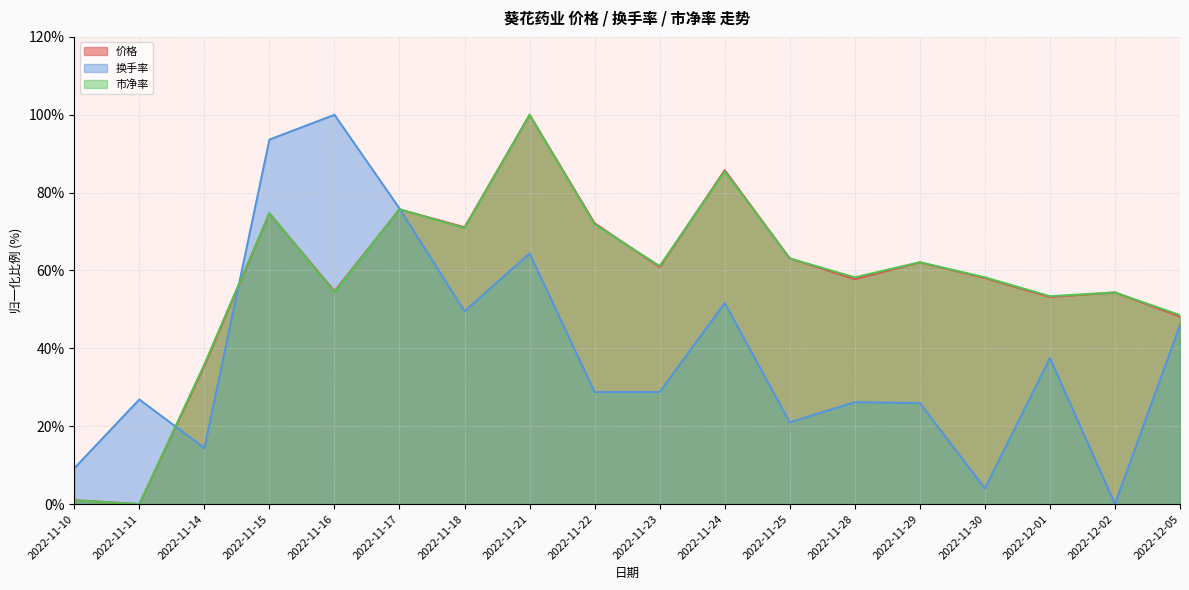

Does the chart have visible grid lines?

Yes